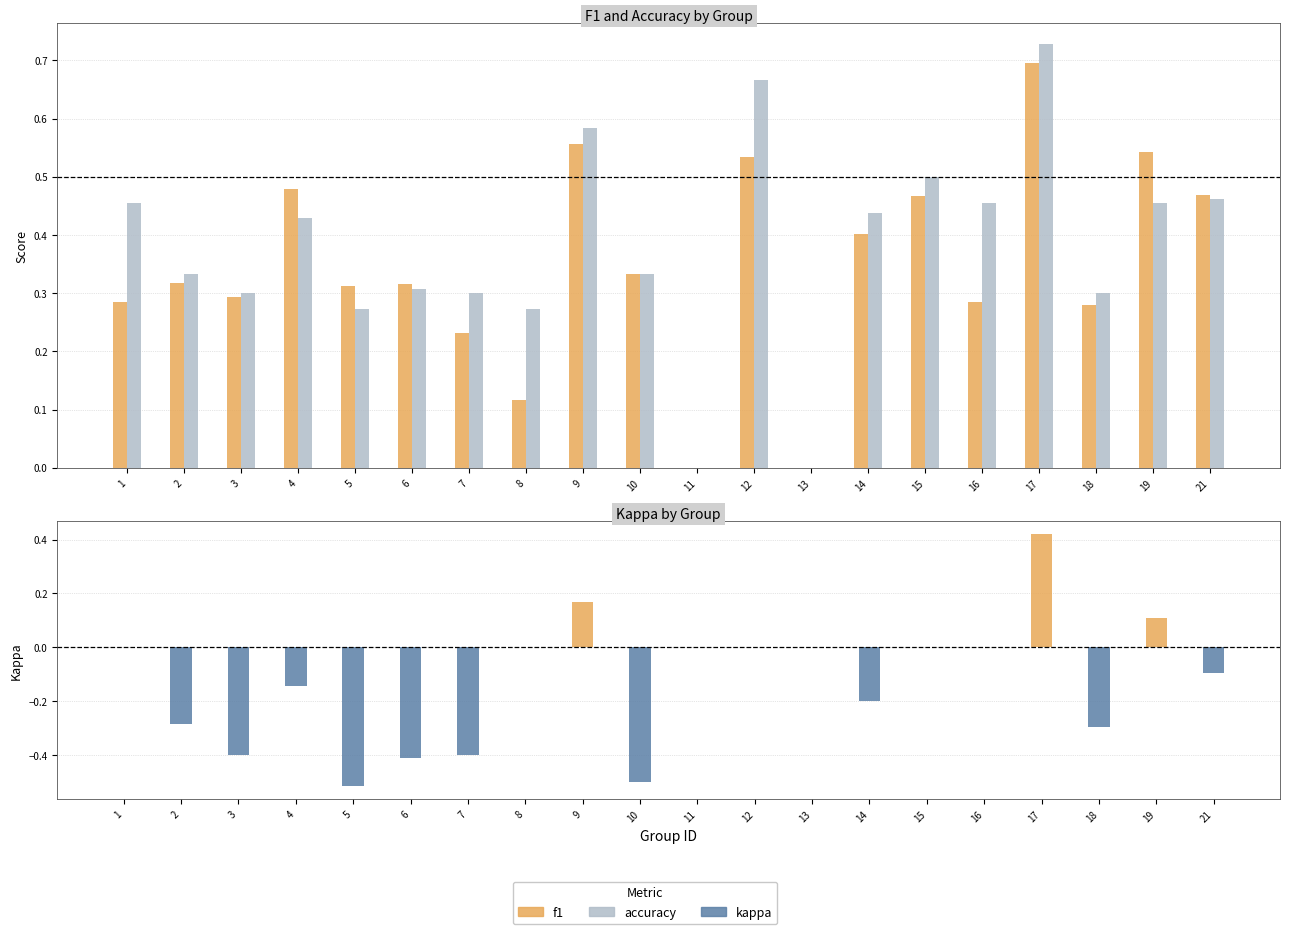

Is it true that accuracy equals 0.3 at 6?

True